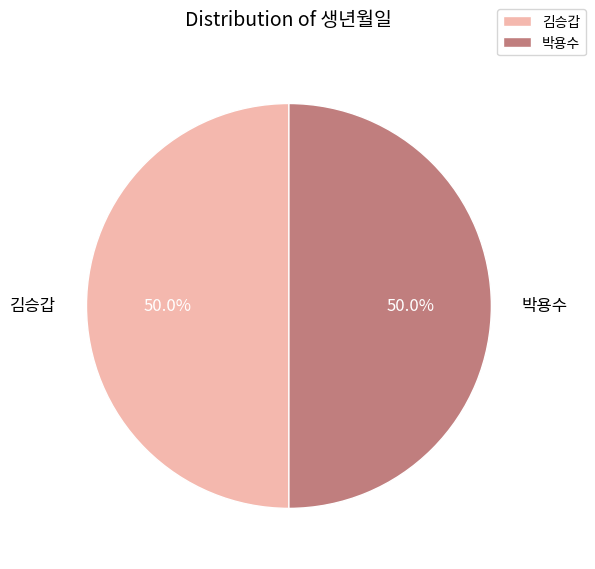

The 김승갑 slice represents 61% of the pie. True or false?

False